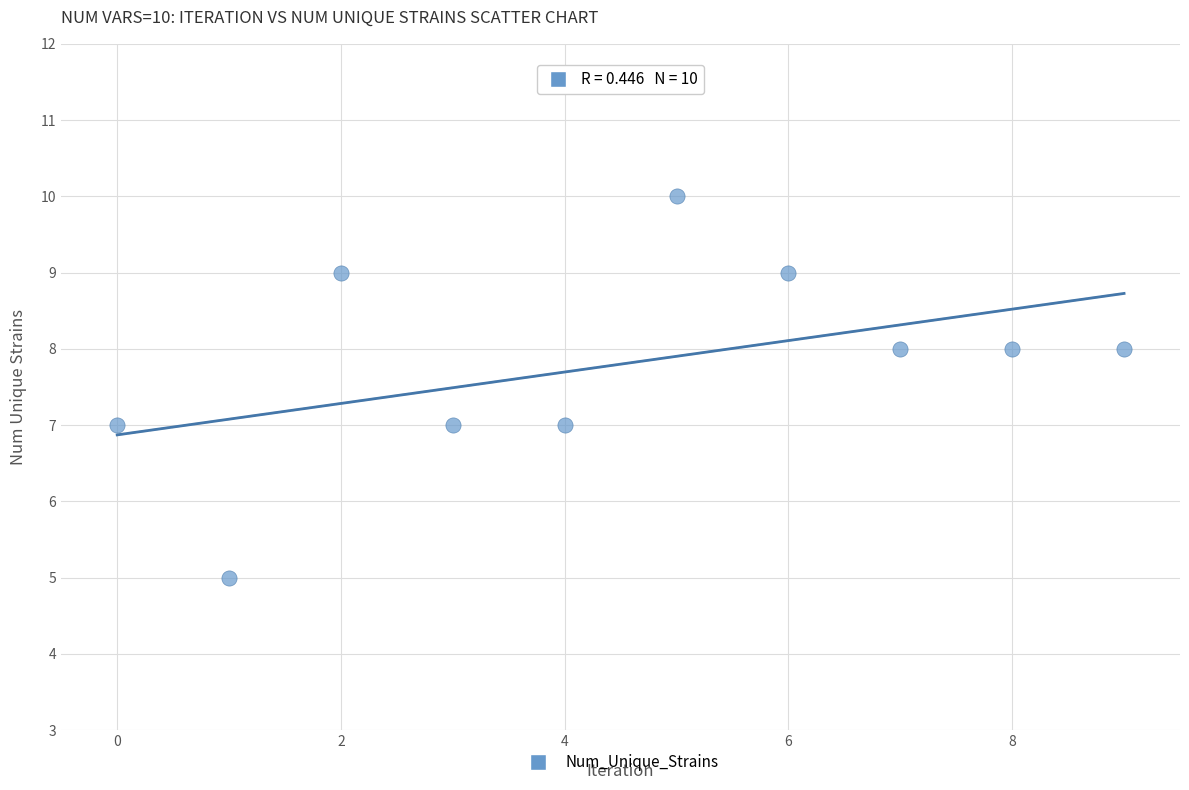

What is the average Y value?

8